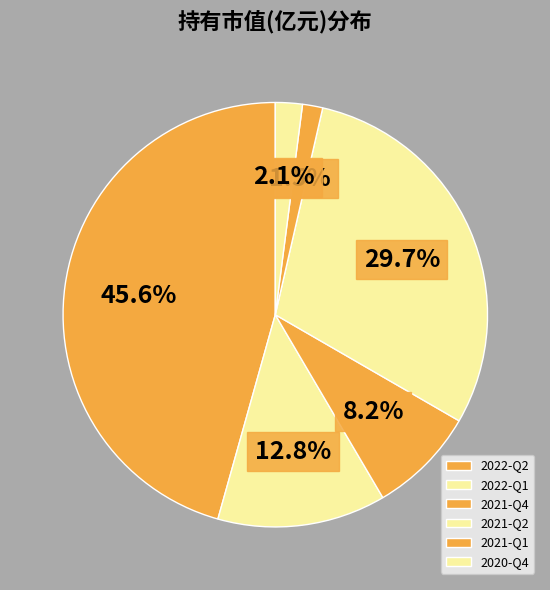

How many segments does this pie chart have?

6